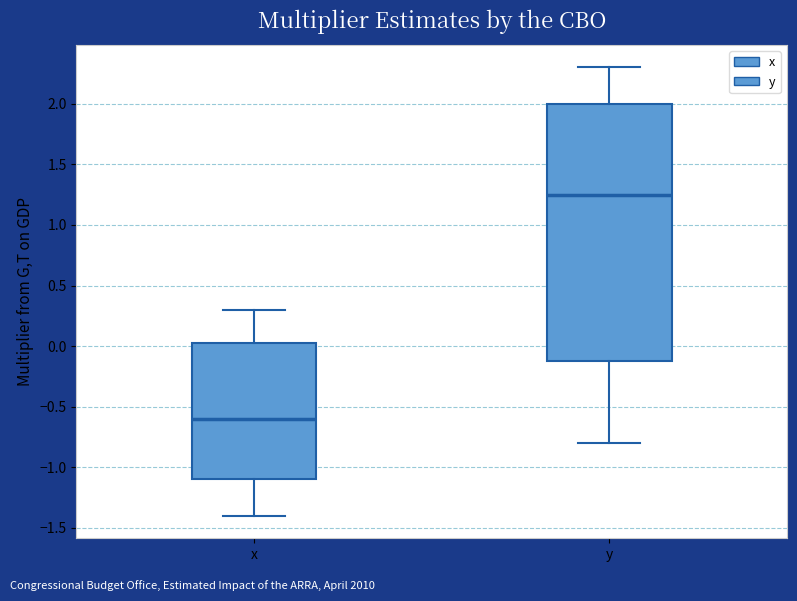

Comparing the boxes themselves (not the whiskers), which one is the tallest?

y